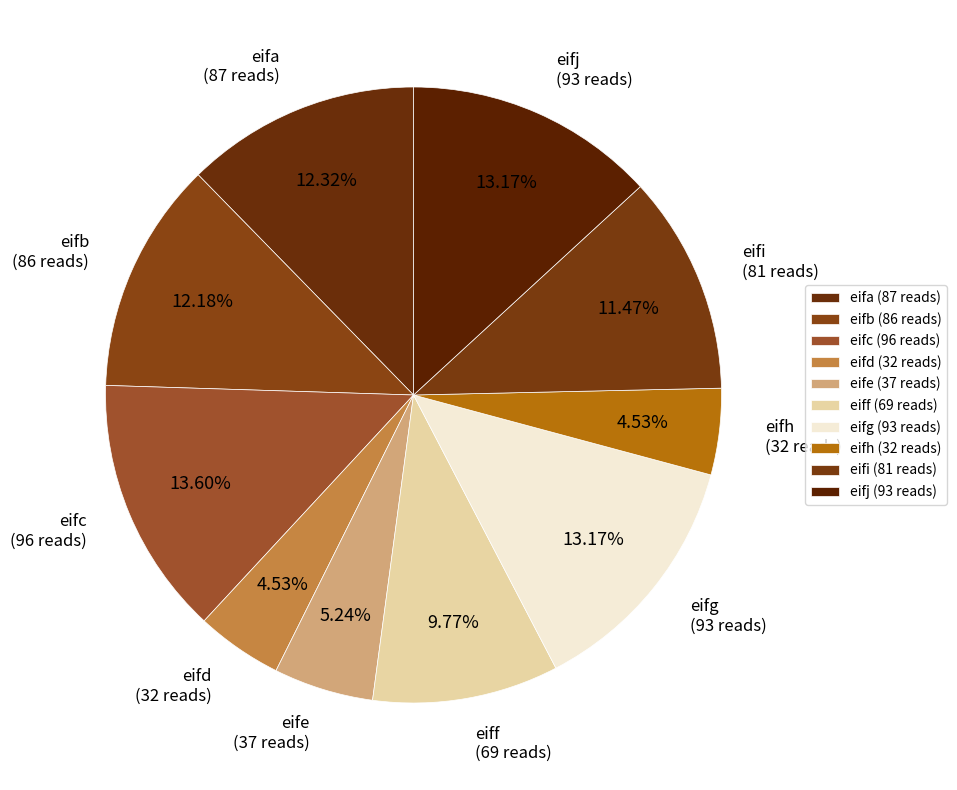

Do eifi and eifc together represent more than half of the pie?

No